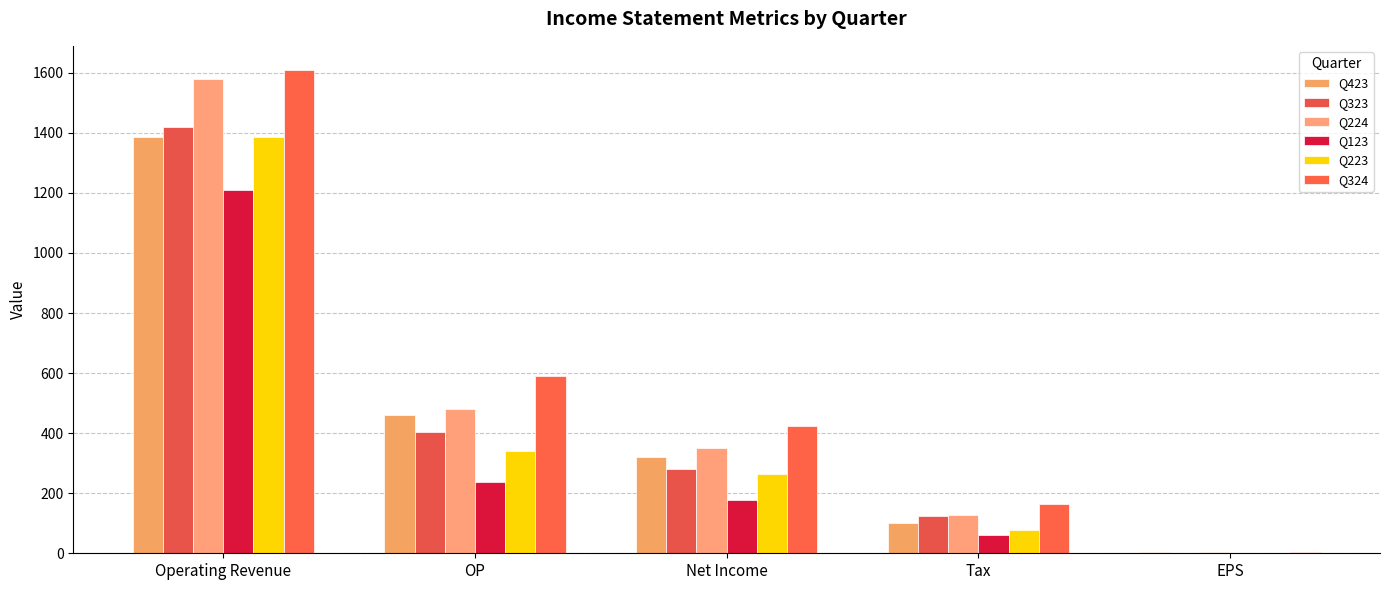

Where does the Q224 series first go above 351?

Operating Revenue